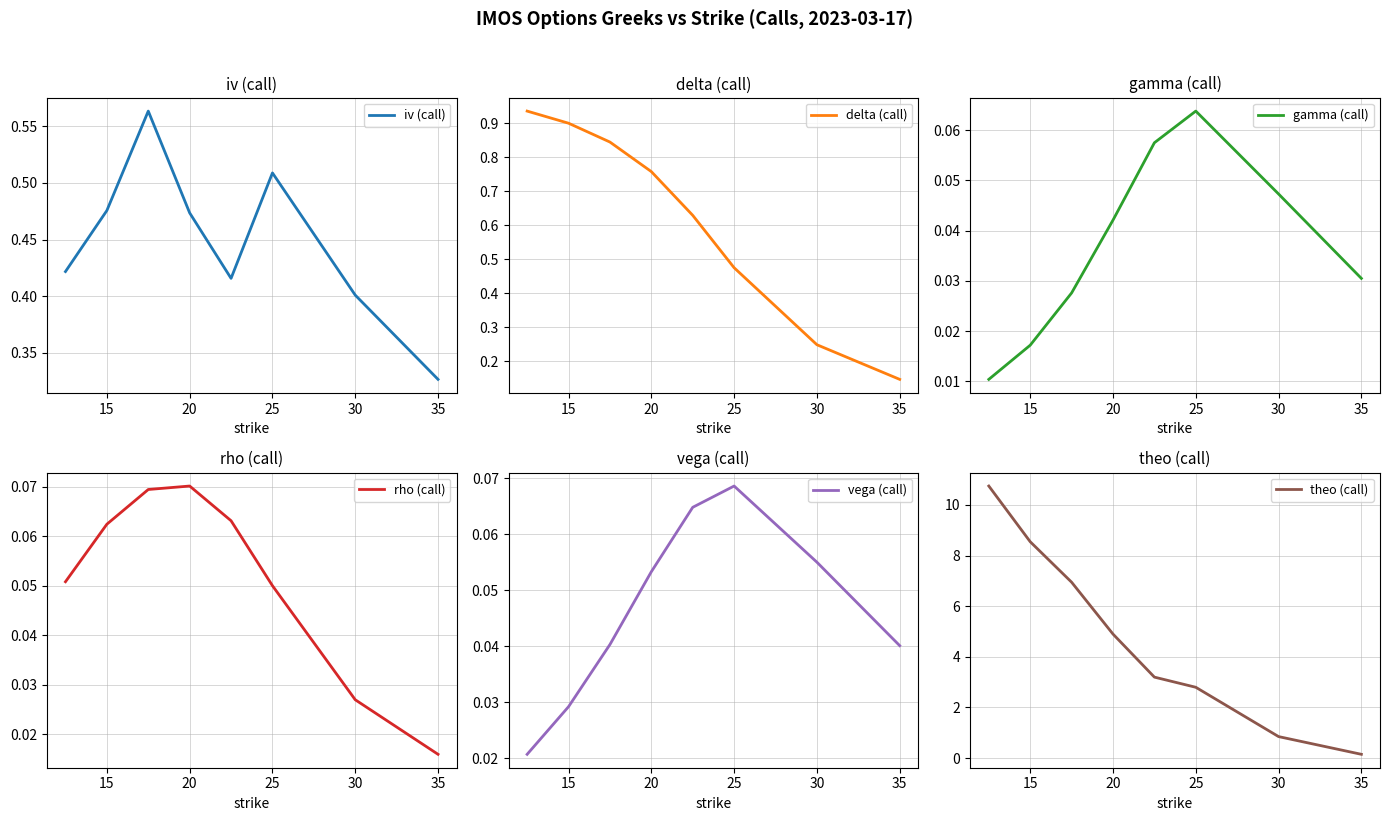

Which series has the largest total across all categories?

theo (call)